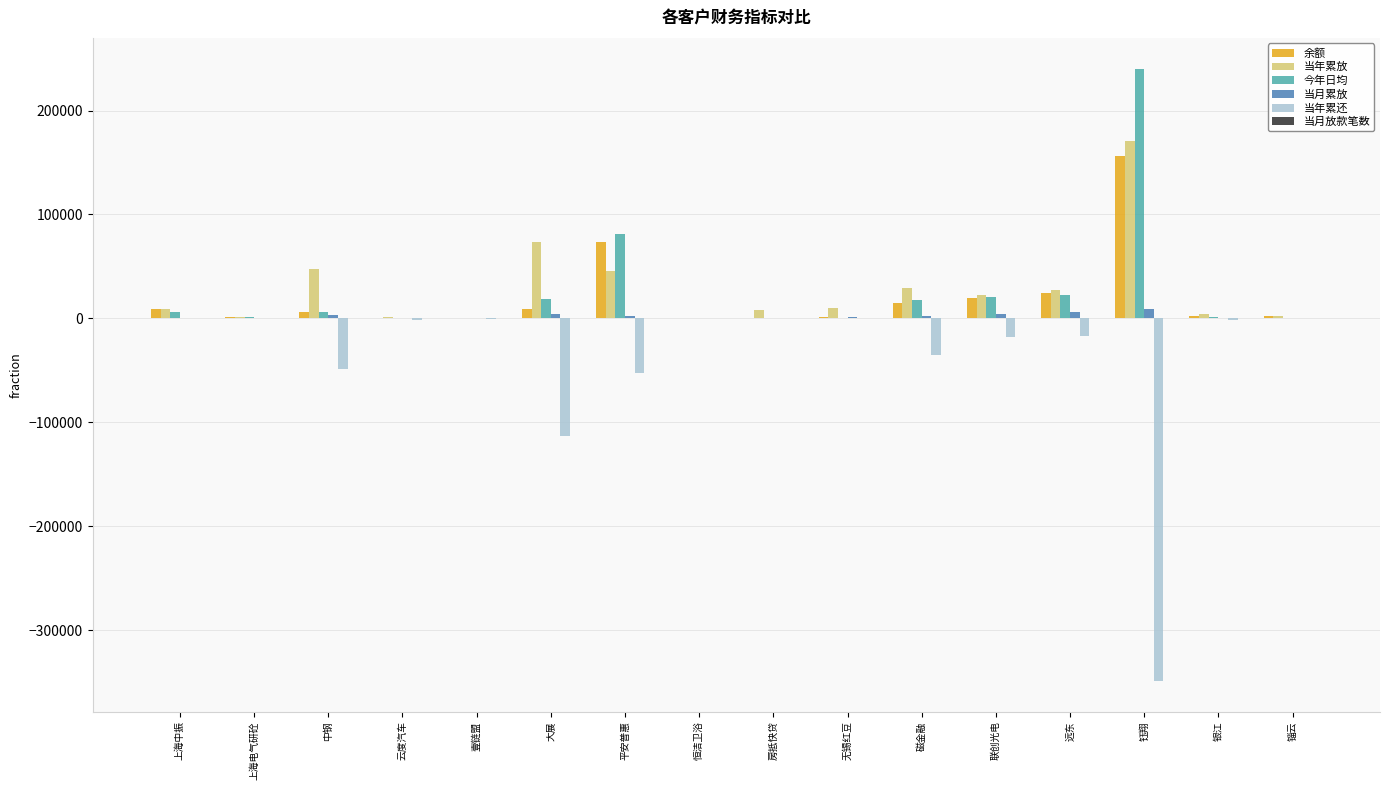

Which series changed the most between 钰翔 and 银江?

当年累还